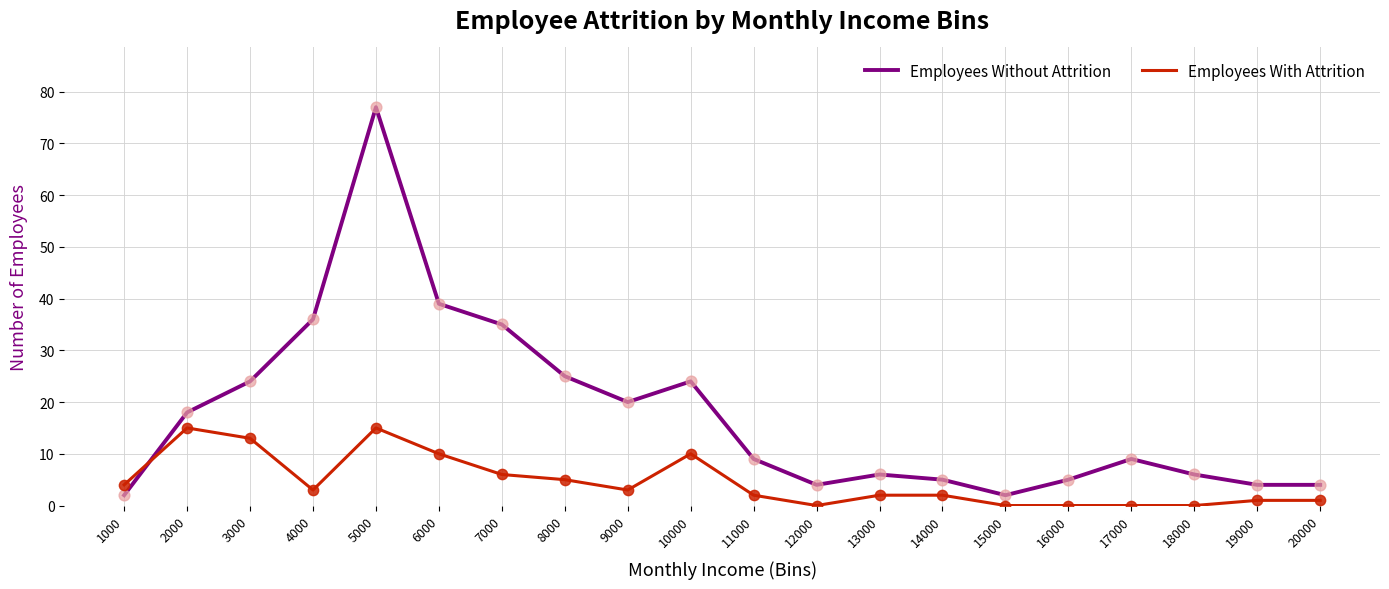

At how many categories does at least one series exceed 73?

1